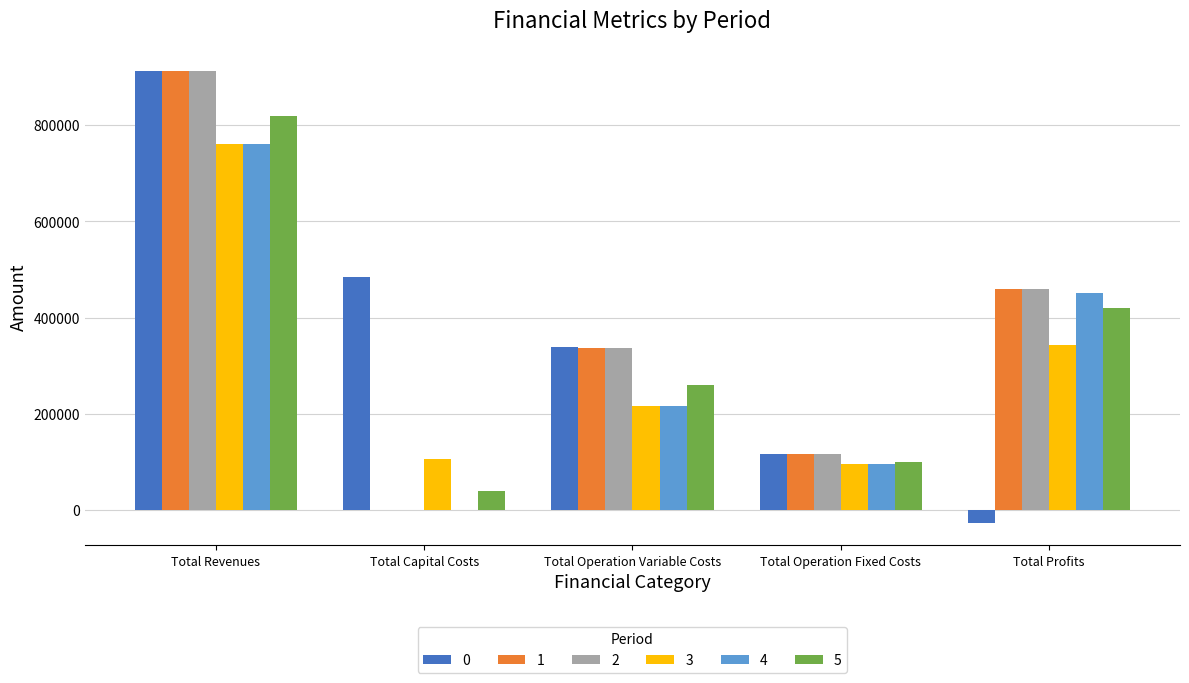

Is it true that 4 equals 761592.3 at Total Revenues?

True